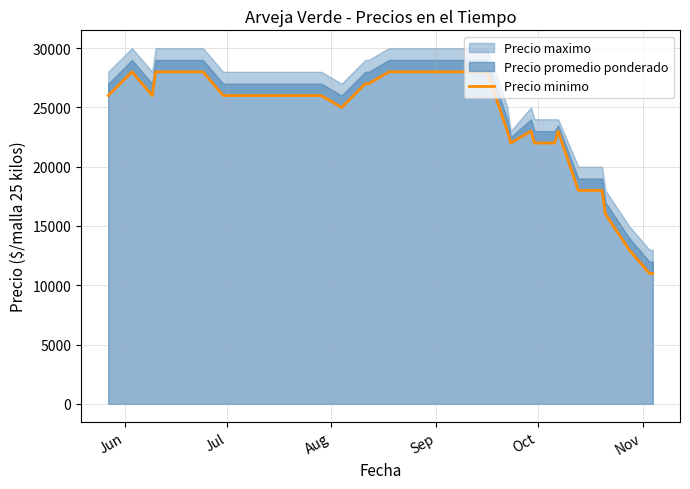

How many interior local peaks (higher than both neighbors) does the data have?

3